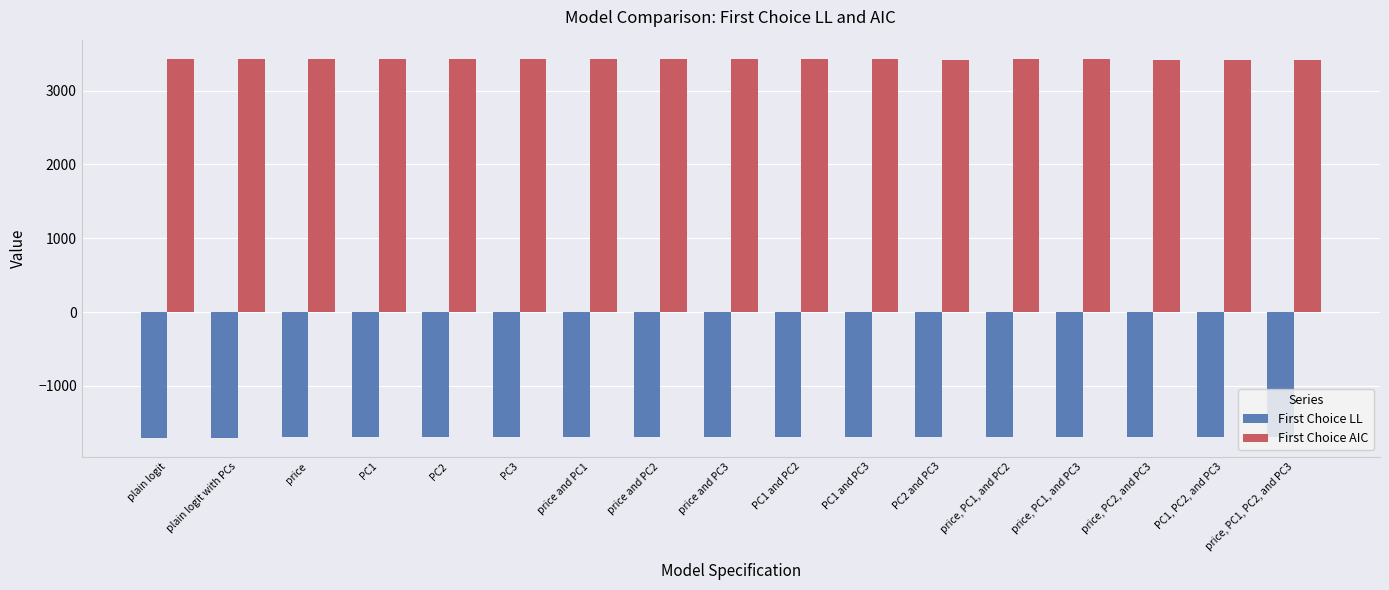

What is the total value across all series at PC2?

1728.2